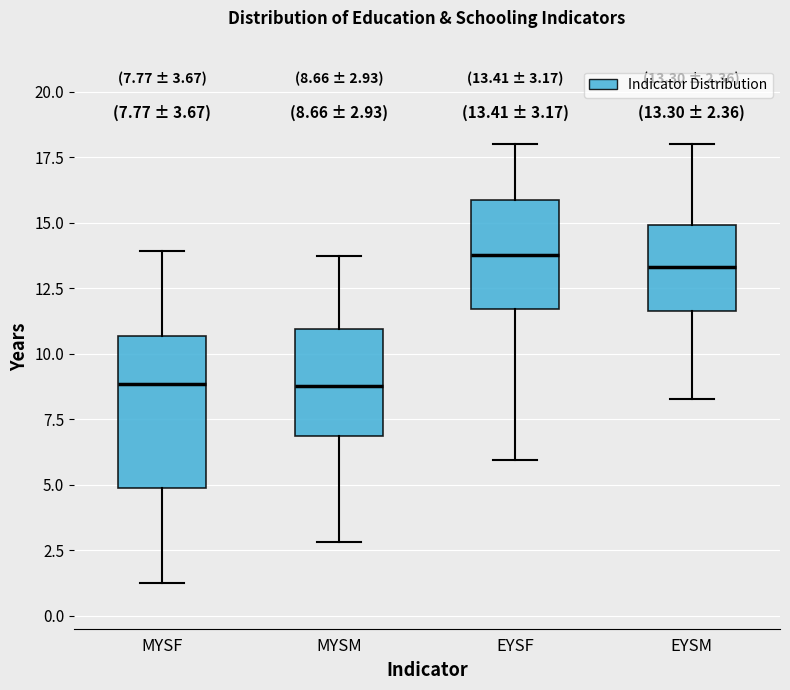

Comparing the boxes themselves (not the whiskers), which one is the tallest?

MYSF